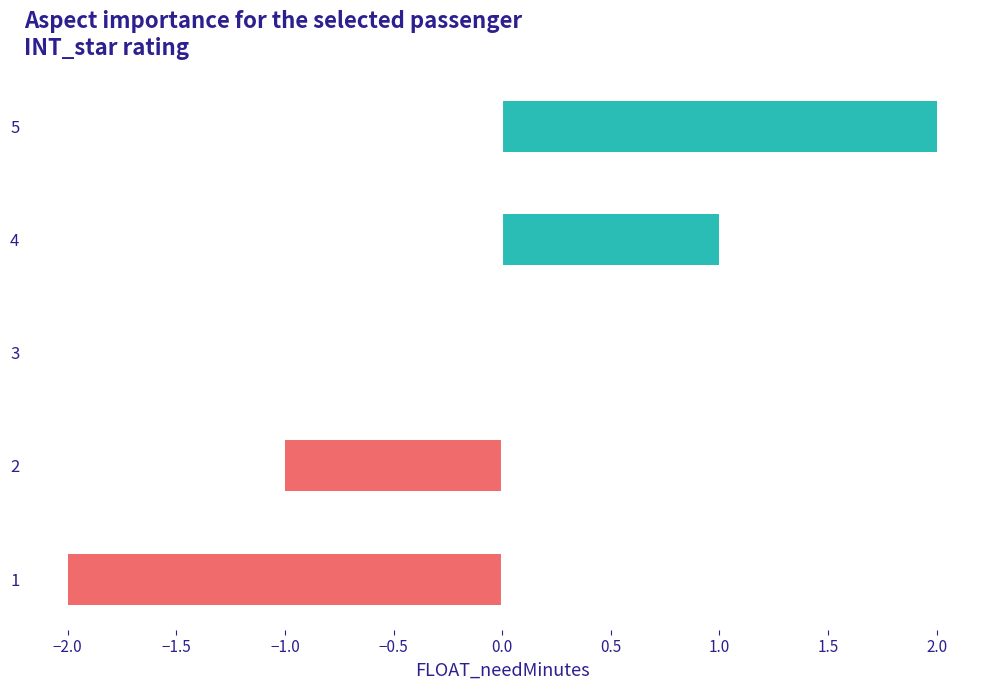

How many series are shown in this chart?

1